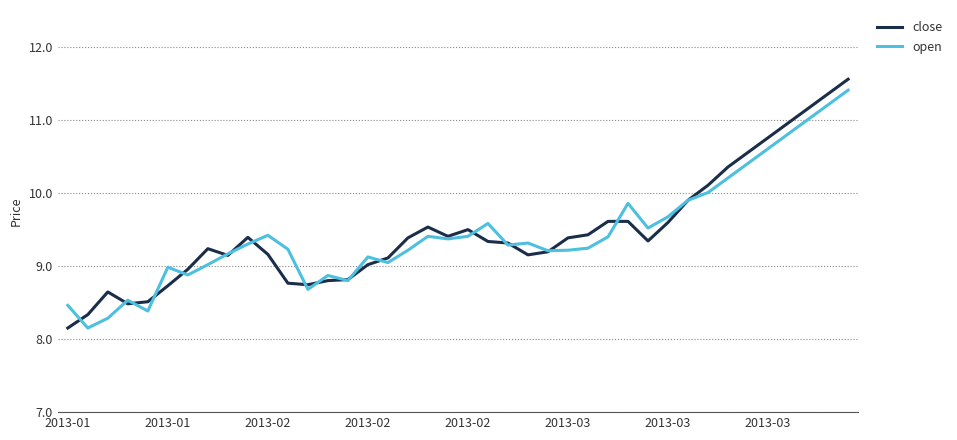

What is the maximum value shown in the chart?

11.6